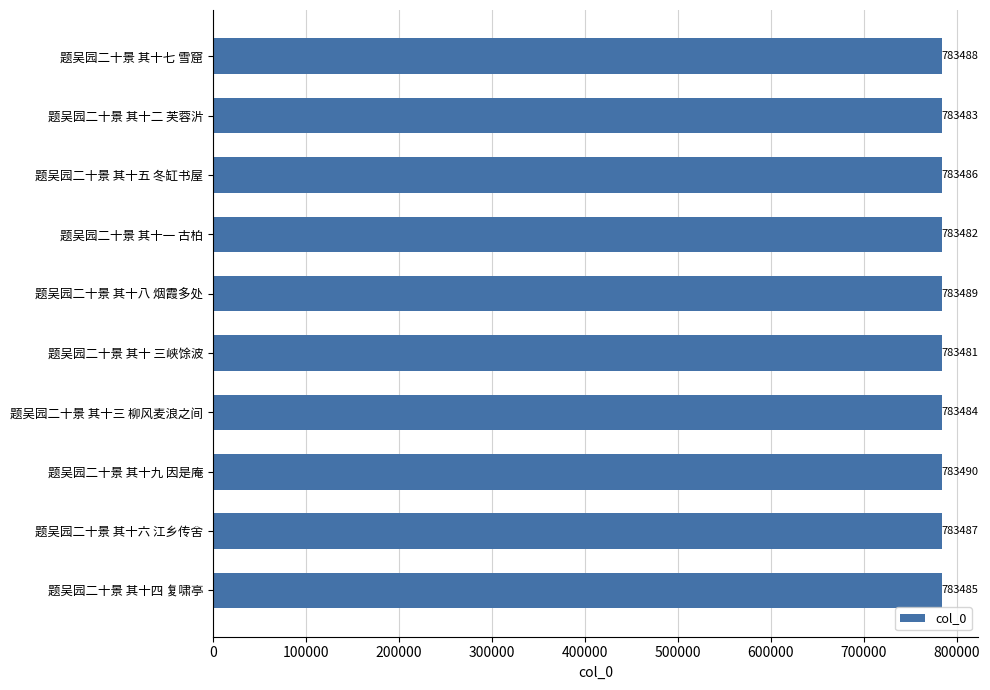

What is the change in value from 题吴园二十景 其十五 冬缸书屋 to 题吴园二十景 其十 三峡馀波?

-5